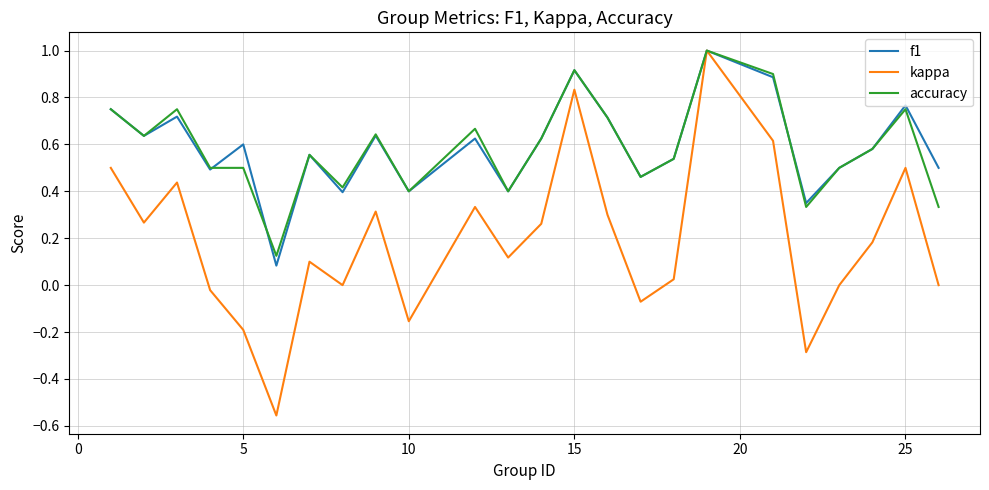

Which series has the widest spread of values?

kappa